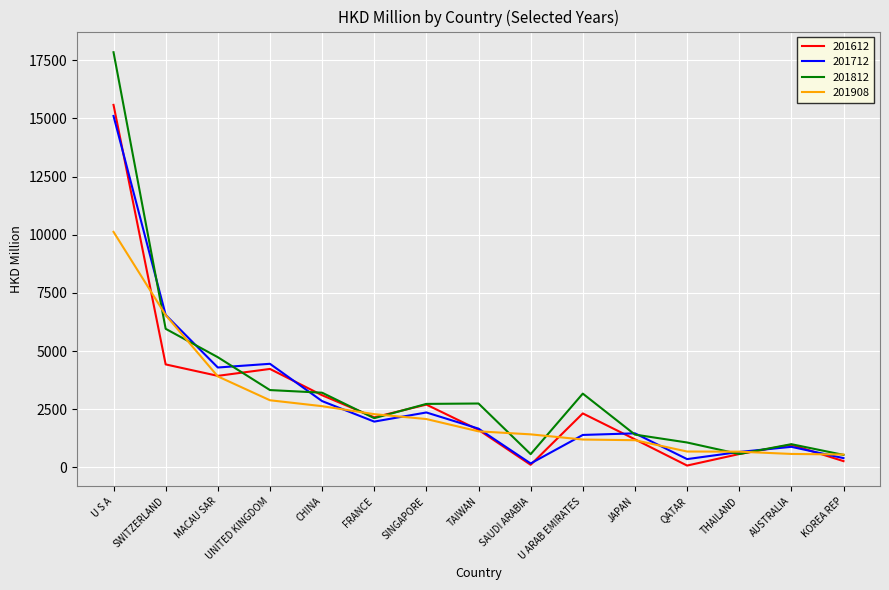

At which category is the sum across all series the highest?

U S A